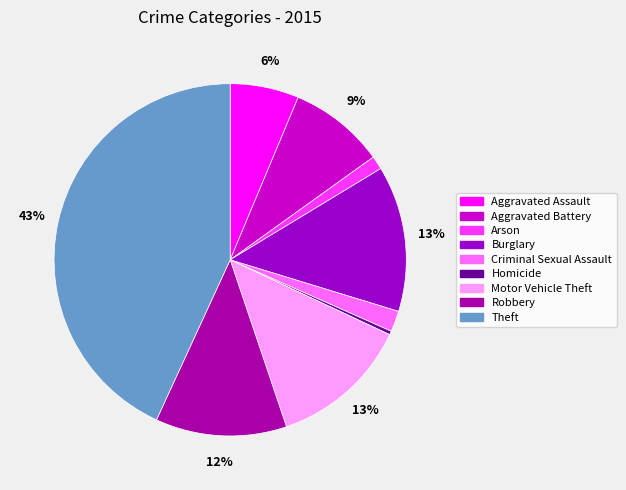

Is there any slice that represents more than half of the pie?

No